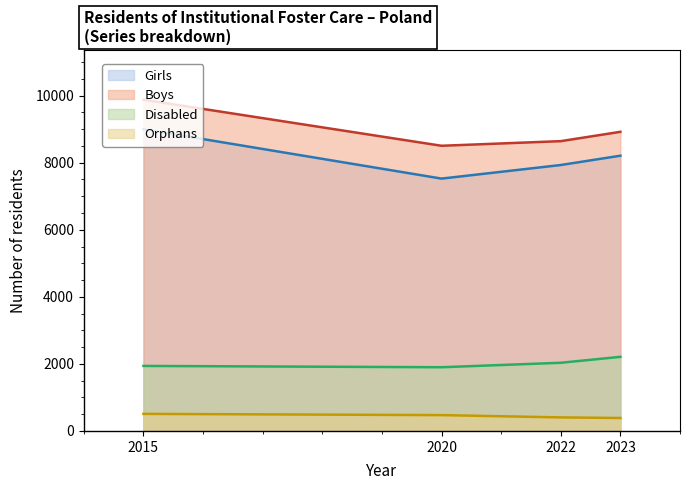

What is the difference between the second highest and minimum values in the disabled series?

133